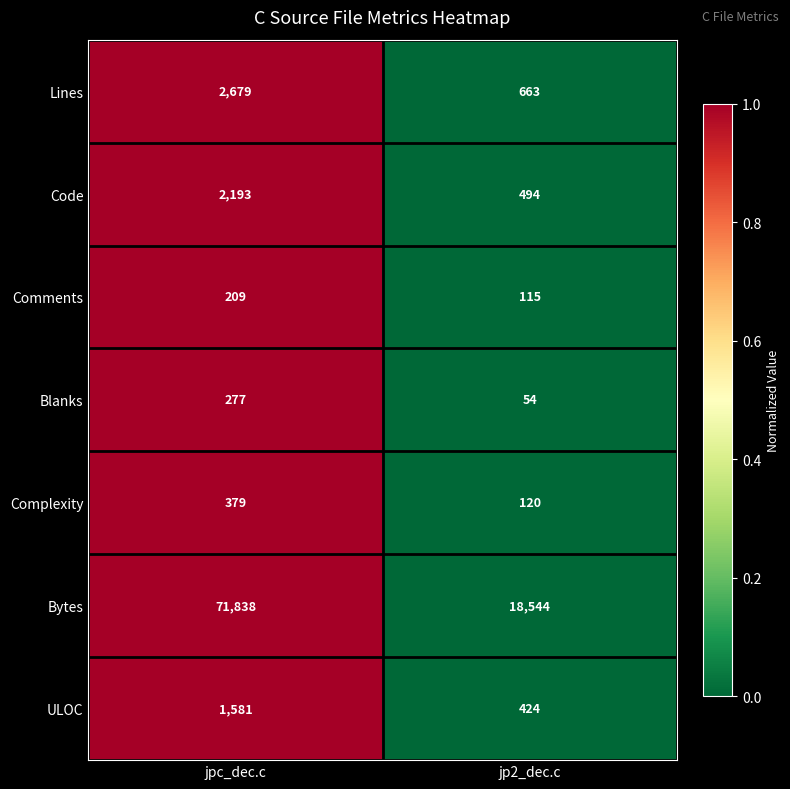

What is the difference between the maximum and minimum values in the Complexity series?

259